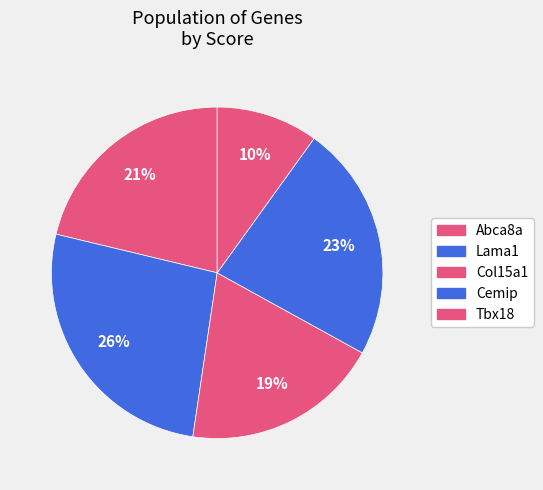

What portion of the pie excludes Abca8a?

78.7%